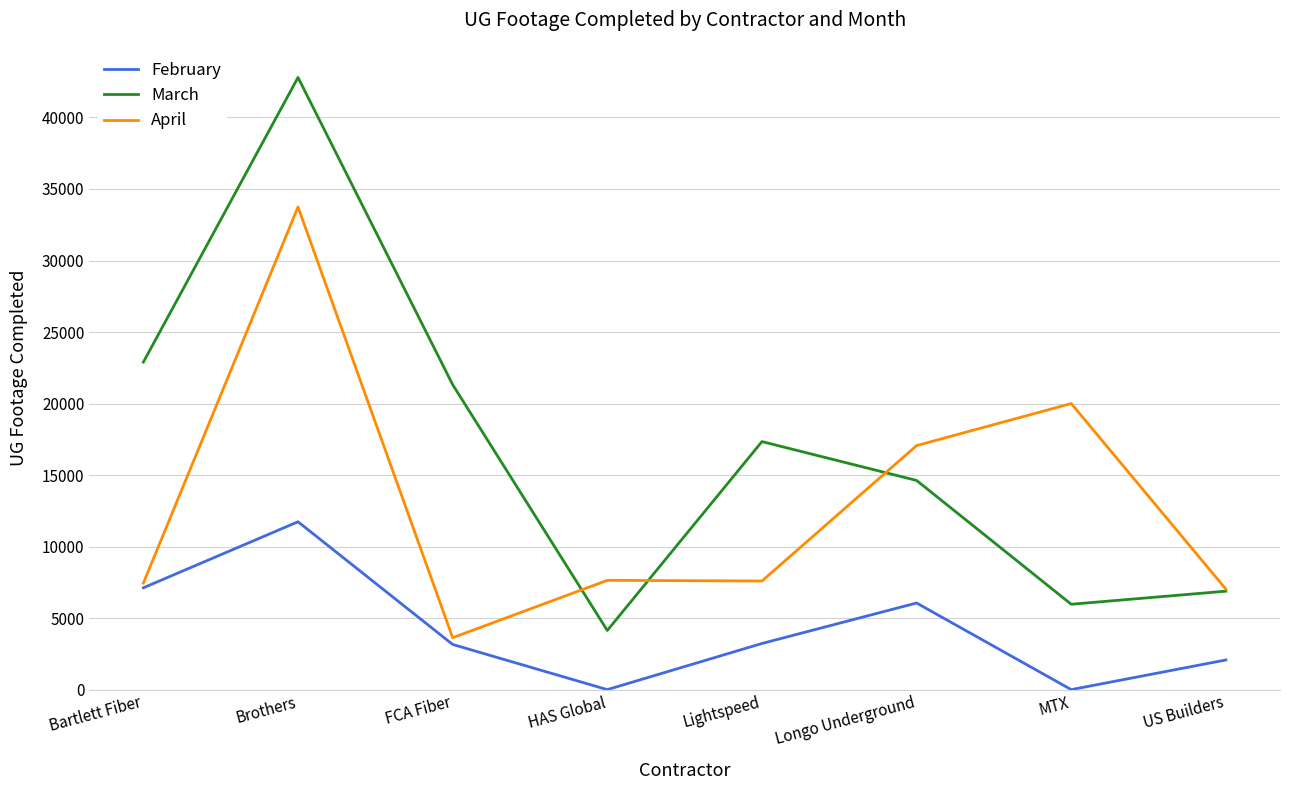

What is the sum of all April values?

104142